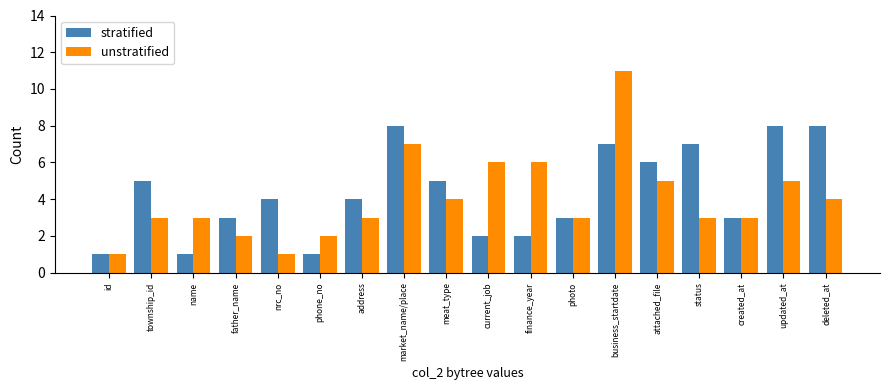

The value of stratified at id is 1. True or false?

True